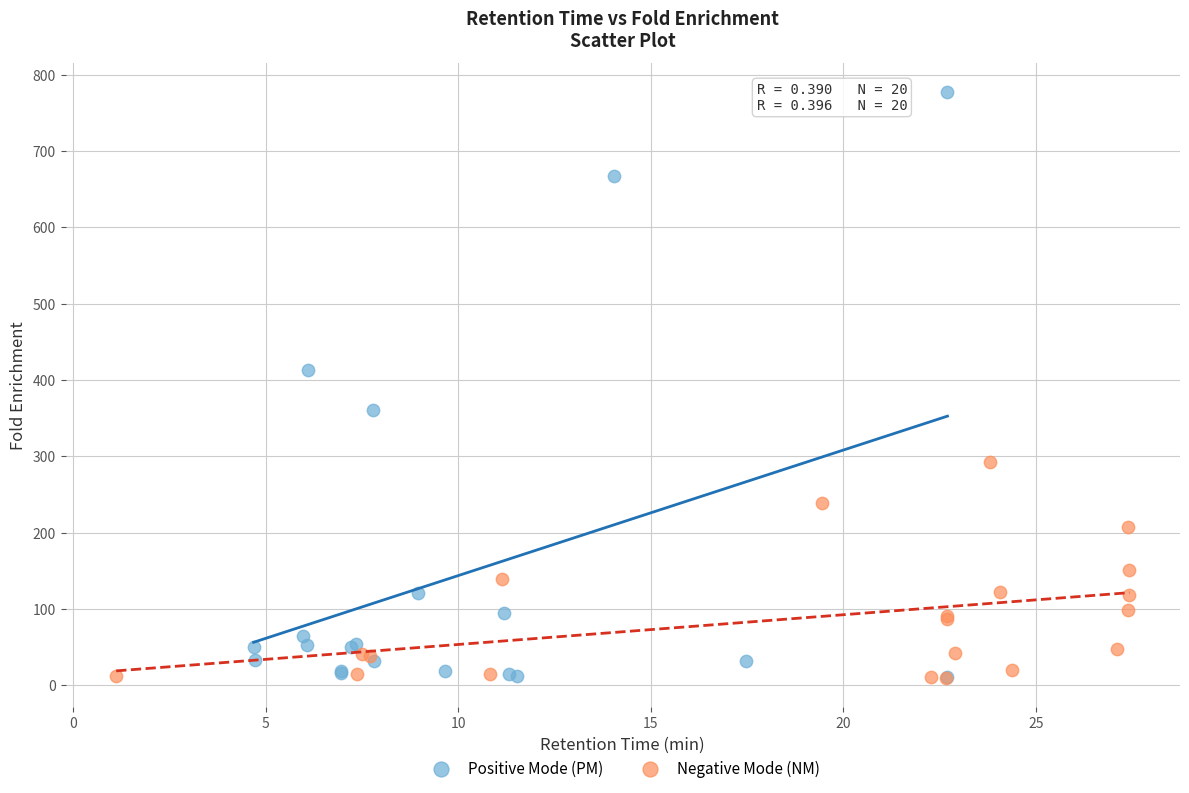

Which series has the widest spread of Y values?

Positive Mode (PM)